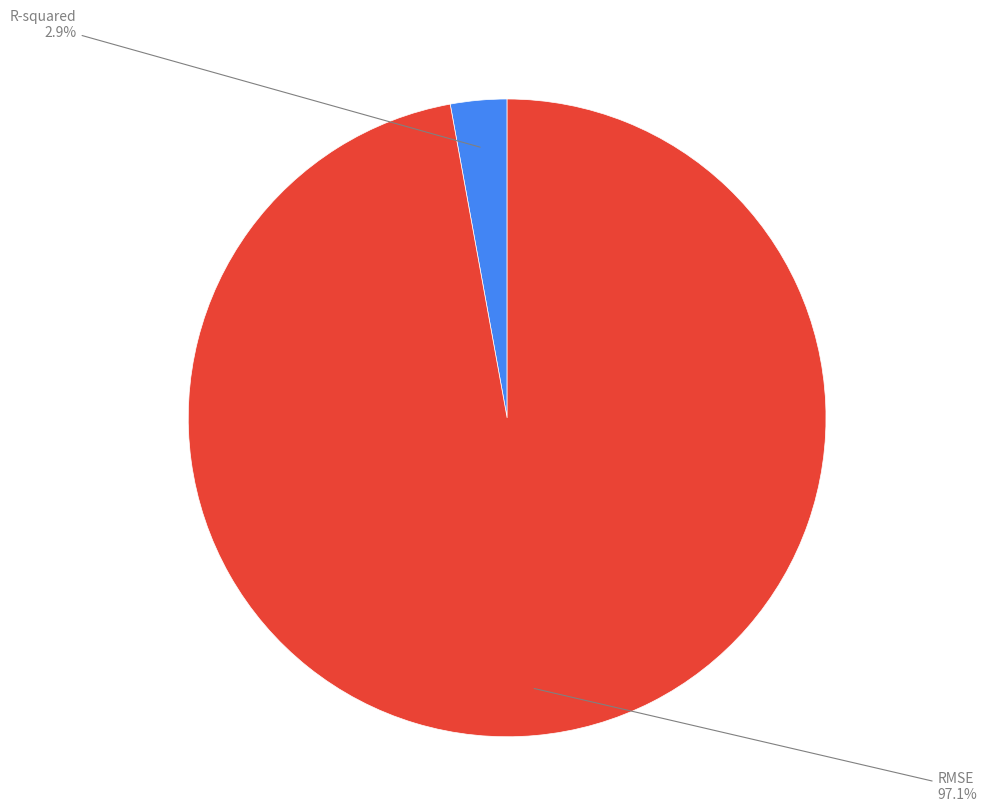

Which slice represents more than half of the pie?

RMSE